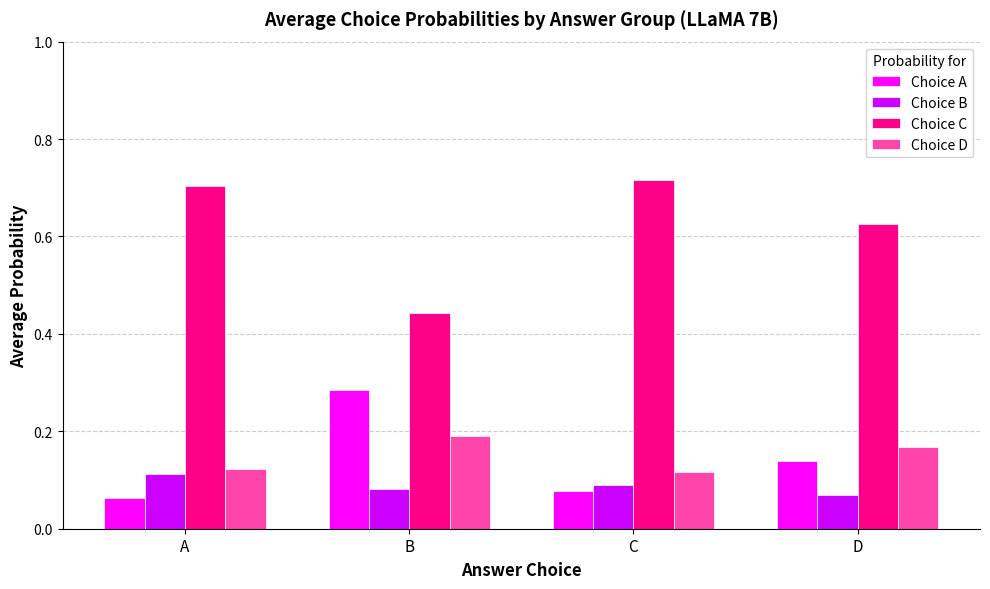

Which category has the highest value in the Choice B series?

A